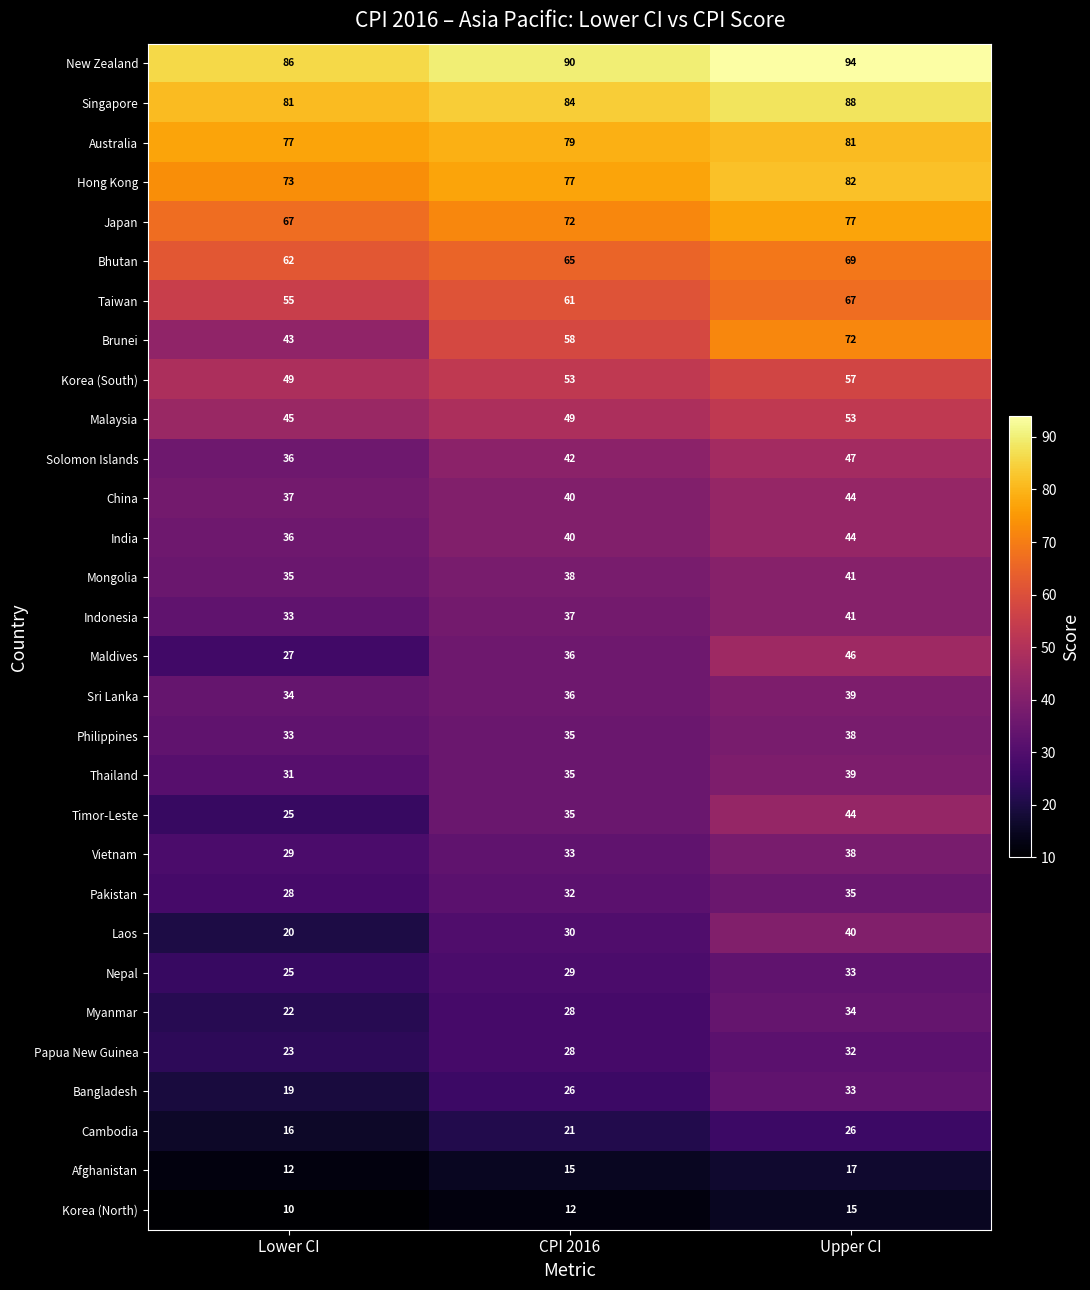

How many data points does each series have?

3